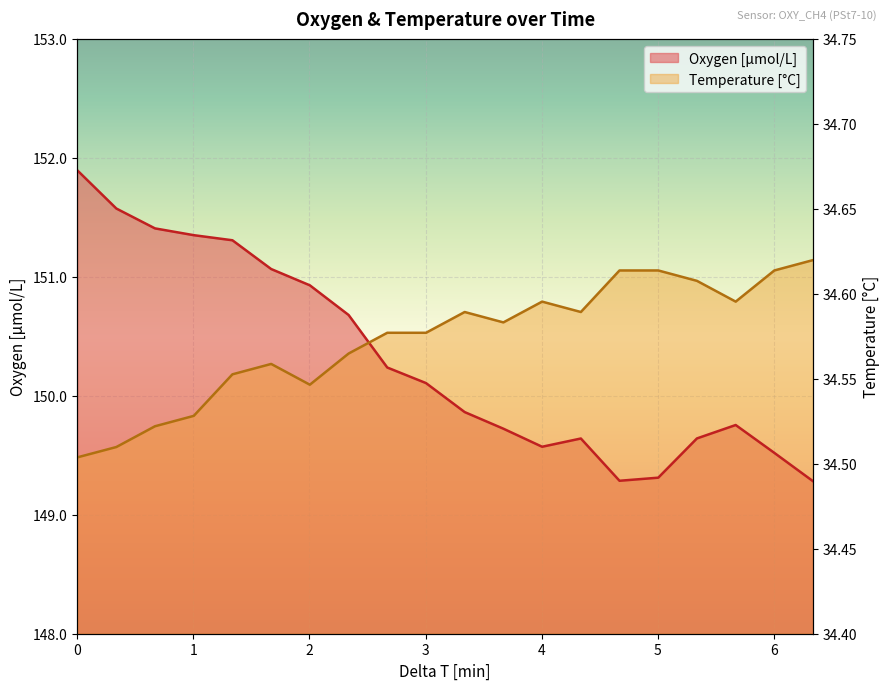

Which series has the widest spread of values?

Oxygen